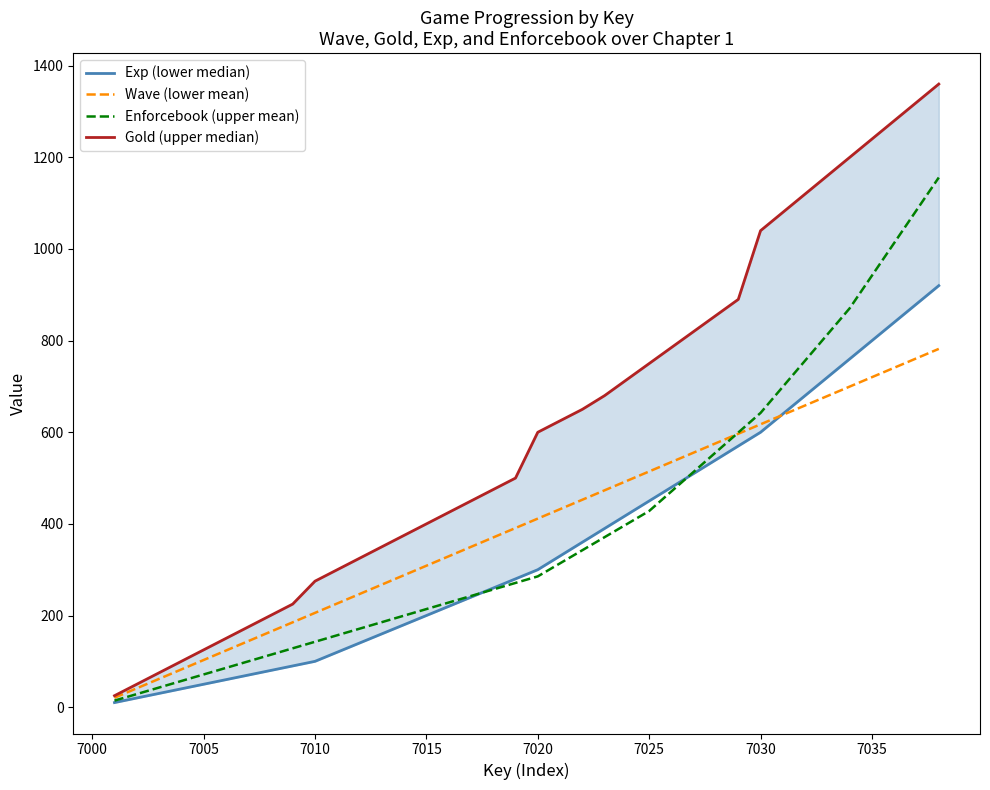

At which label does Enforcebook (upper mean) first exceed 285?

7020